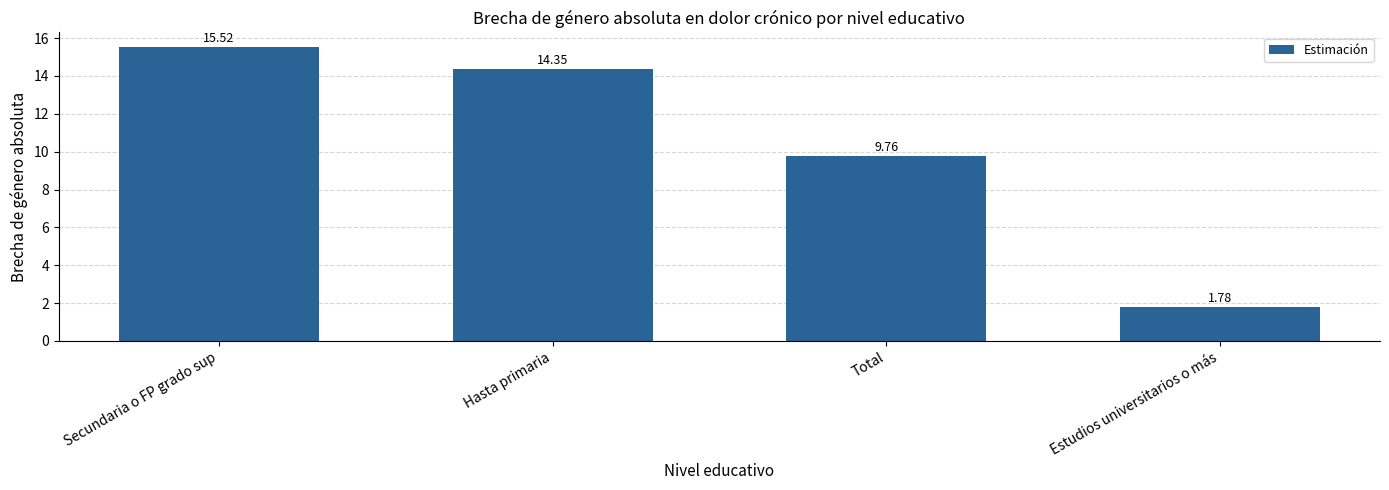

Between Secundaria o FP grado sup and Total, which is larger?

Secundaria o FP grado sup